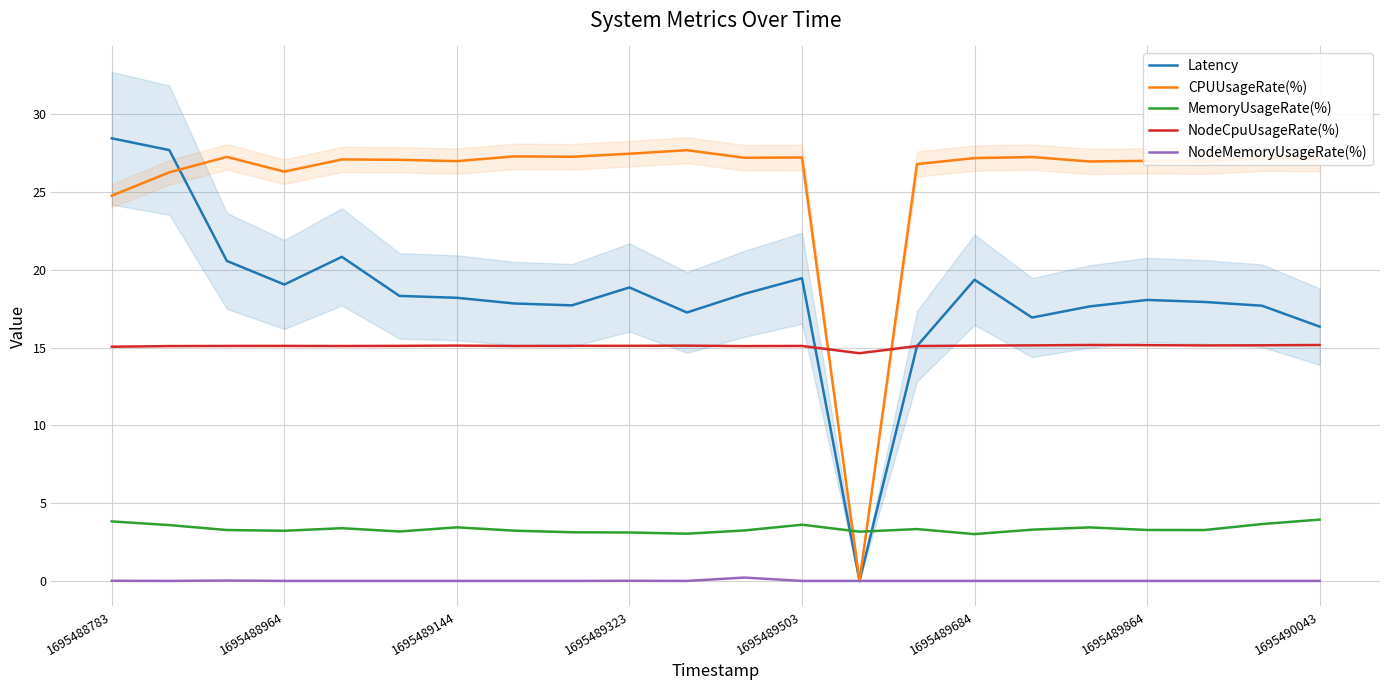

In NodeCpuUsageRate(%), how many points are higher than both neighbors (excluding endpoints)?

5